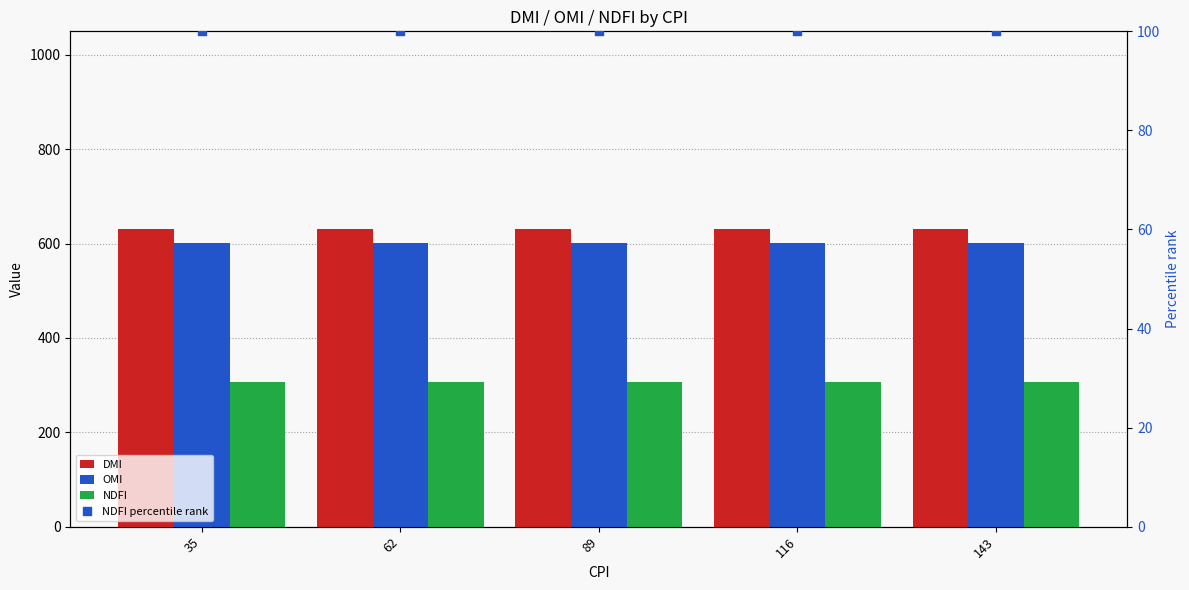

What are all the series names shown in the legend?

DMI, OMI, NDFI, NDFI percentile rank